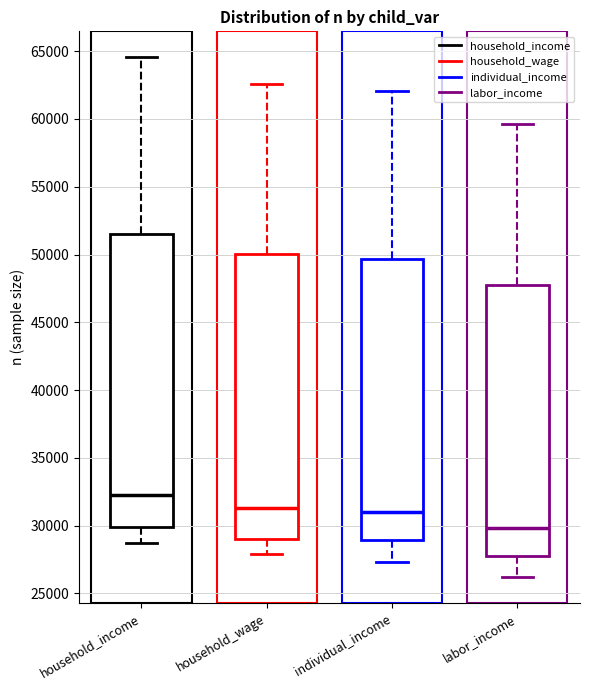

Which box's median line is the lowest?

labor_income